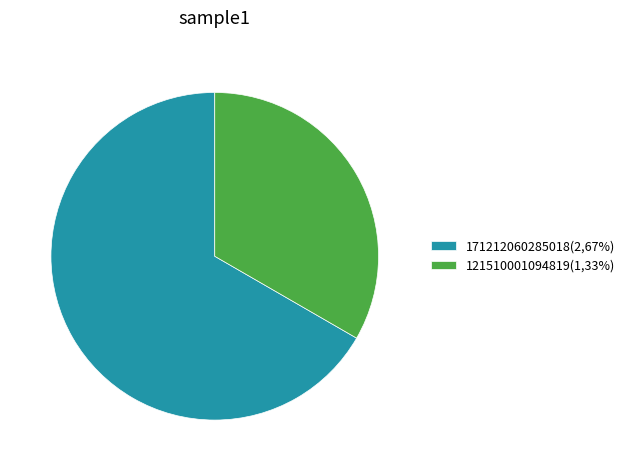

How many slices are in this pie chart?

2